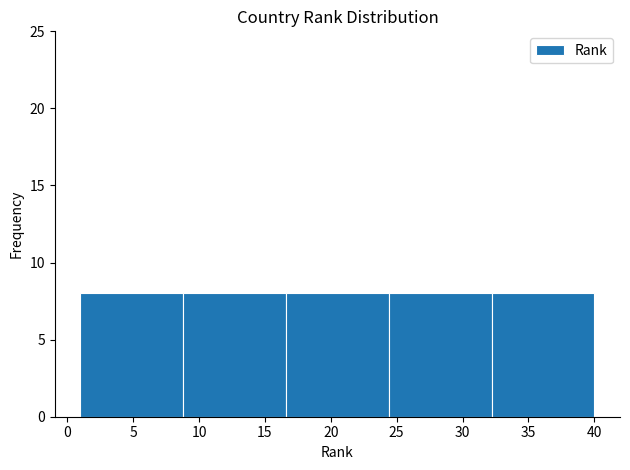

Reading left to right, list every bar in this chart as the range it spans on the x-axis followed by its height. Neither the bar edges nor the heights are printed on the chart, so give them approximately, as read against the axes.

1.0 to 8.8: 8
8.8 to 16.6: 8
16.6 to 24.4: 8
24.4 to 32.2: 8
32.2 to 40.0: 8